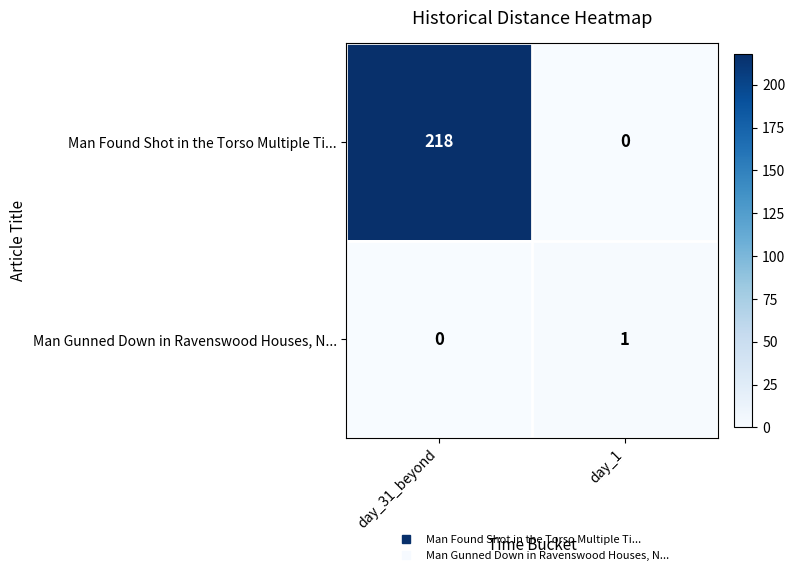

What is the difference between the maximum and minimum values in the Man Found Shot in the Torso Multiple Ti... series?

218